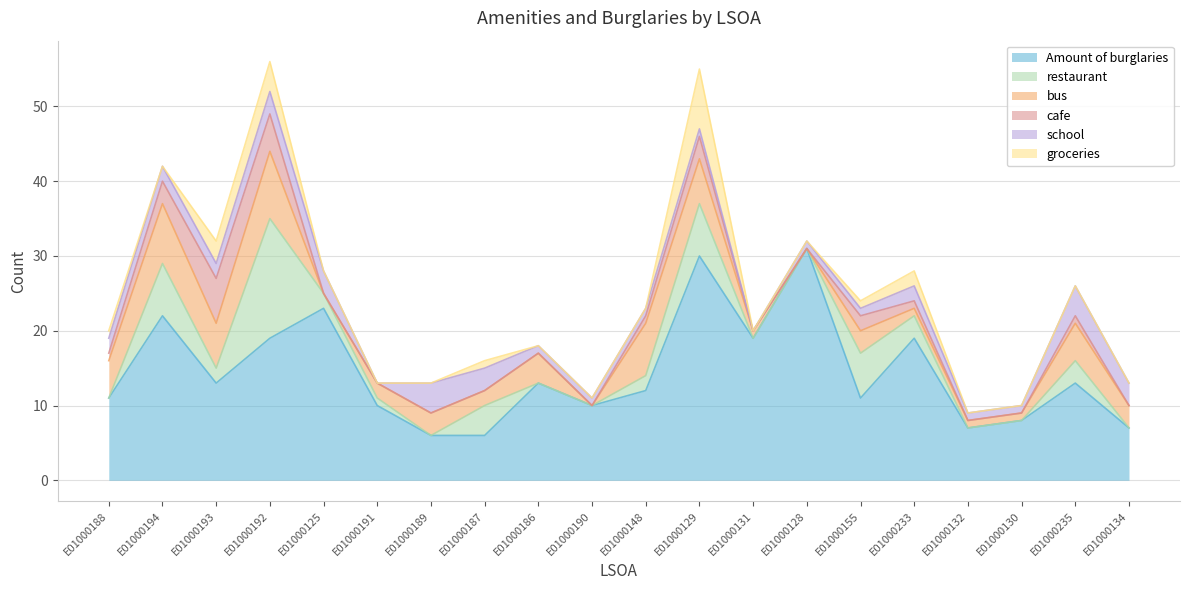

What is the sum of the groceries values at E01000188 and E01000129?

9